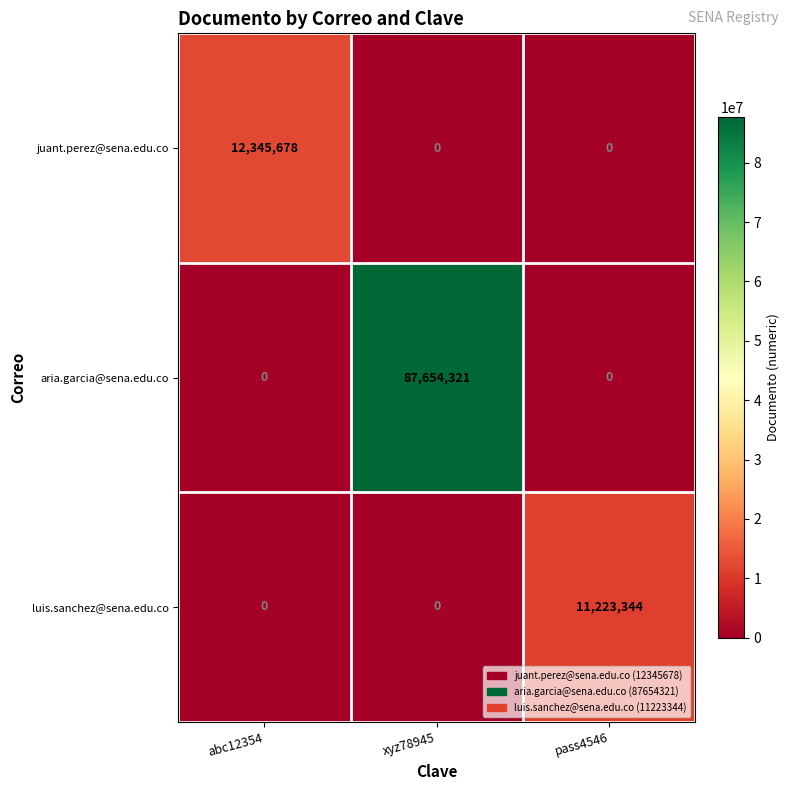

Which series has the largest range (max minus min)?

aria.garcia@sena.edu.co